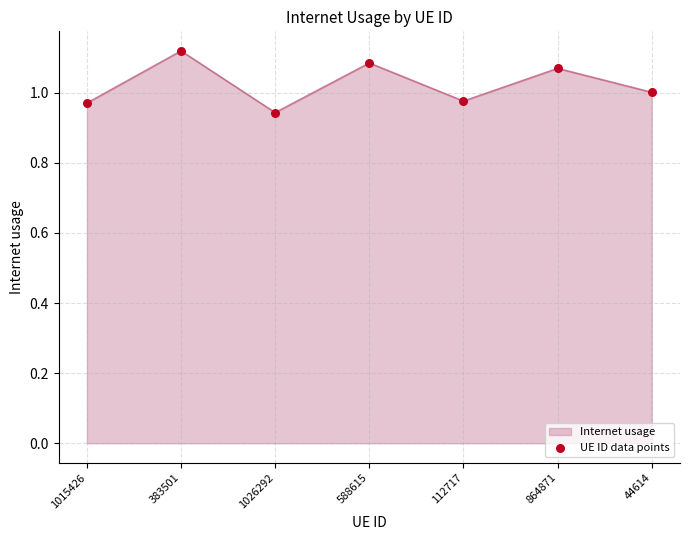

What is the change in value from 383501 to 1026292?

-0.2